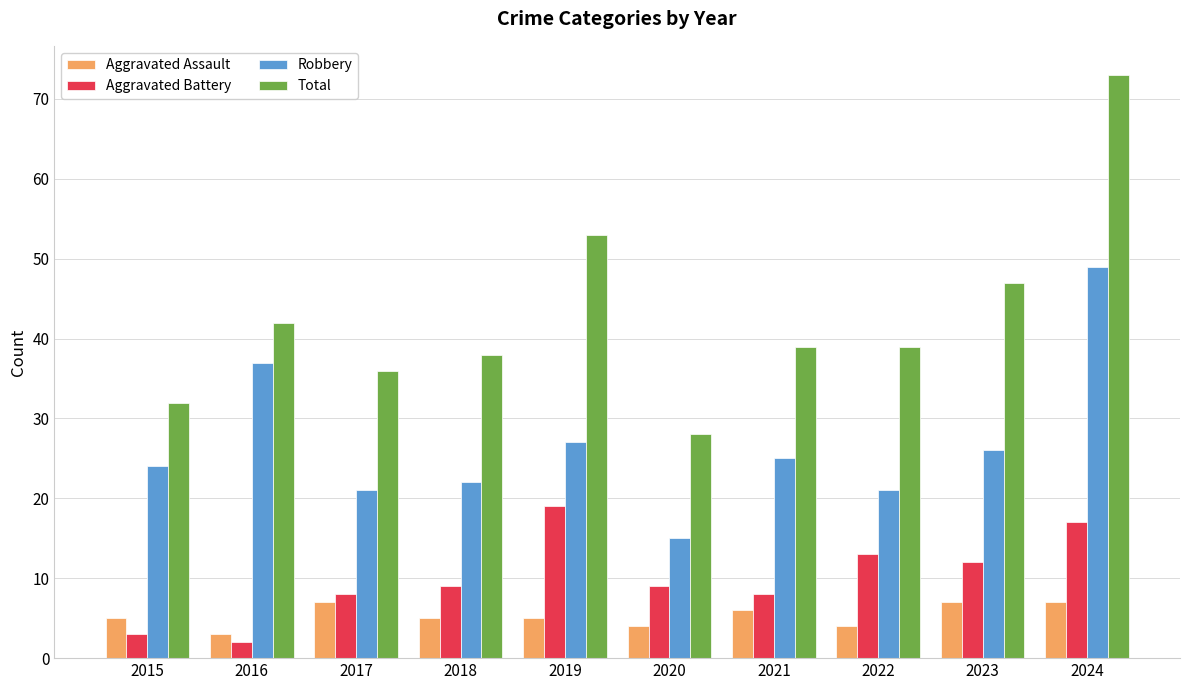

At 2022, list the series in order from largest to smallest.

Total, Robbery, Aggravated Battery, Aggravated Assault